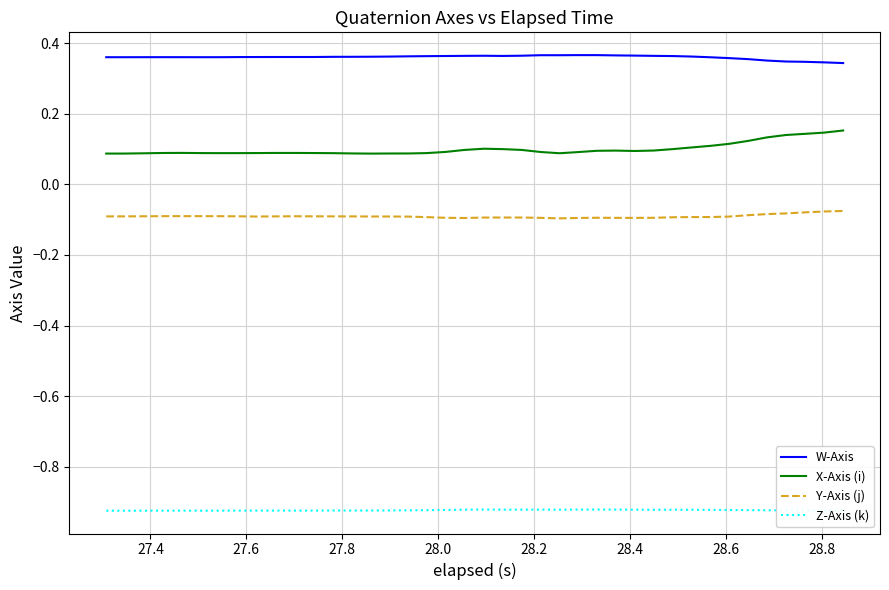

Rank the series by their maximum value, from highest to lowest.

W-Axis, X-Axis (i), Y-Axis (j), Z-Axis (k)